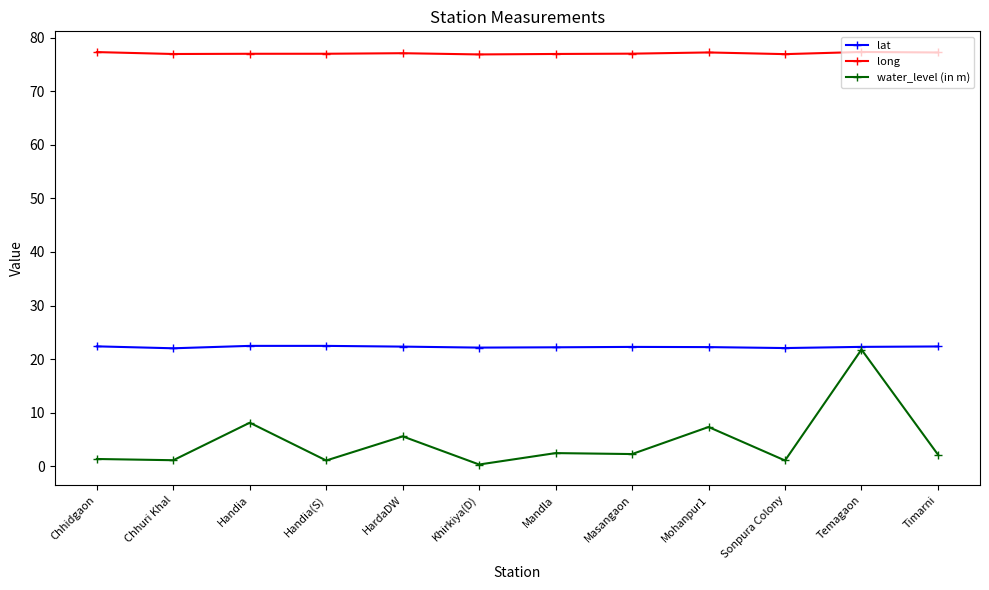

True or false: water_level (in m) and long cross at least once.

False